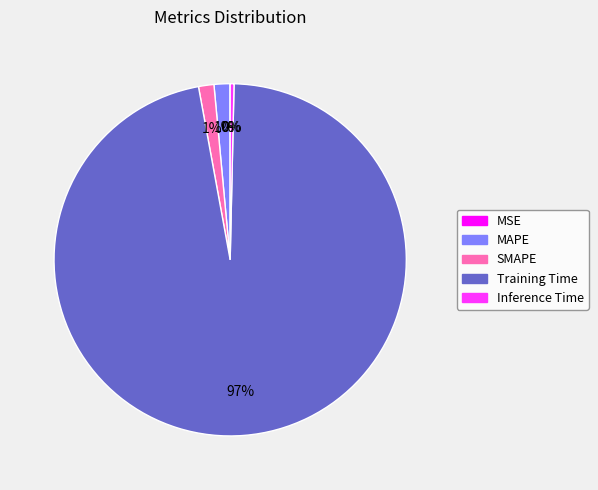

Does MAPE represent more than half of the total?

No